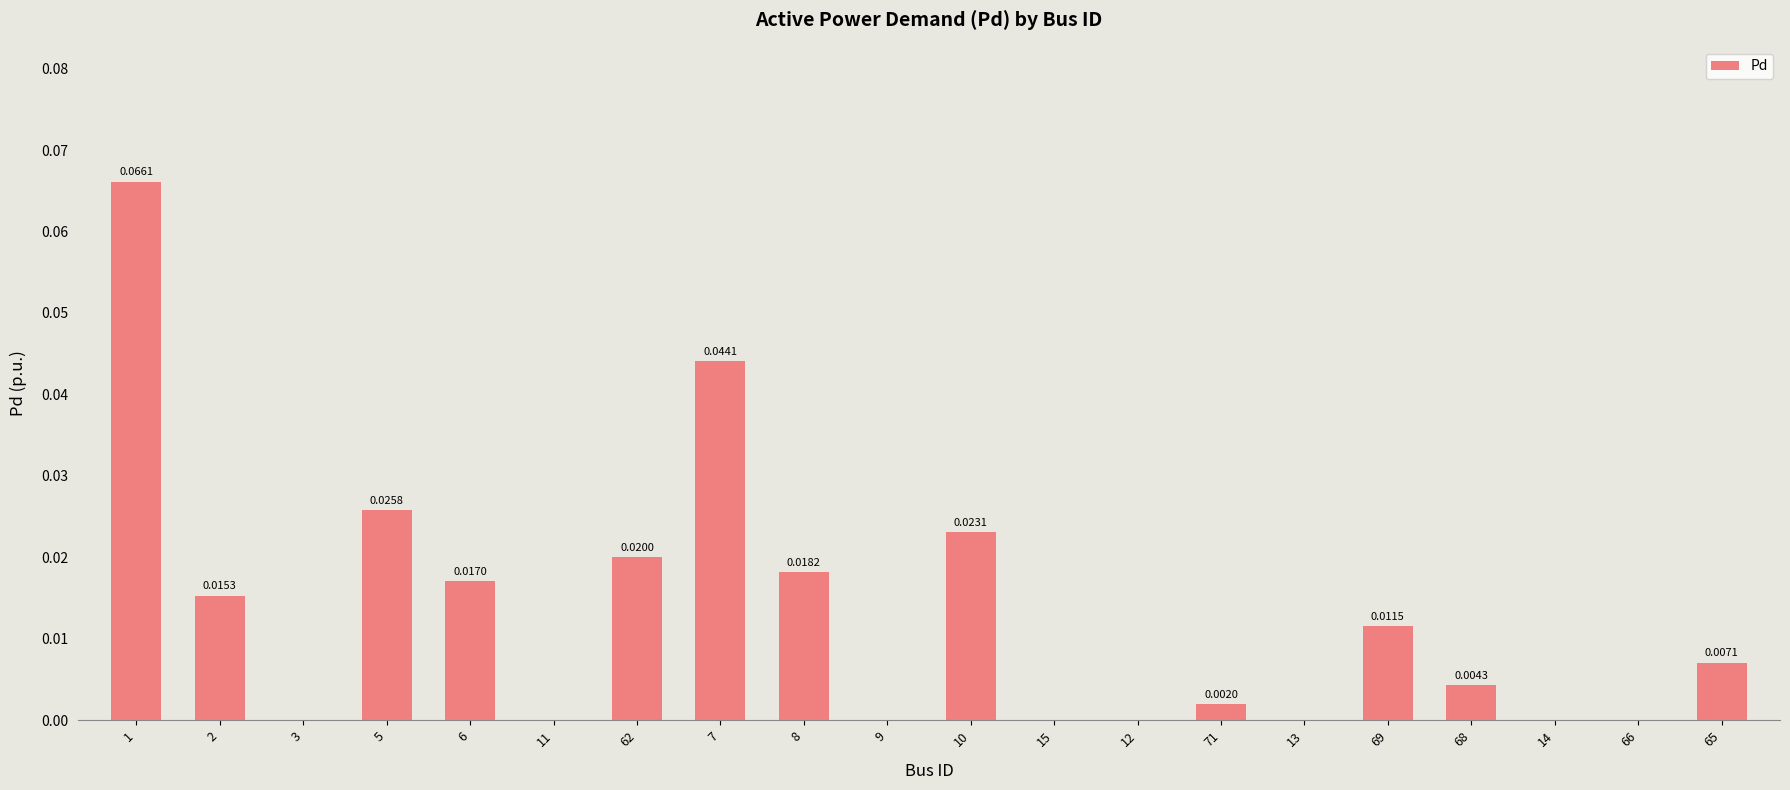

Which has a higher value, 68 or 6?

6